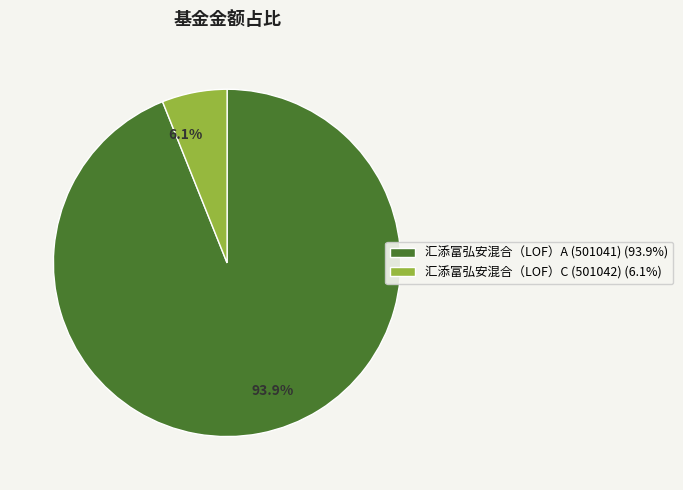

Count the number of slices in the pie.

2